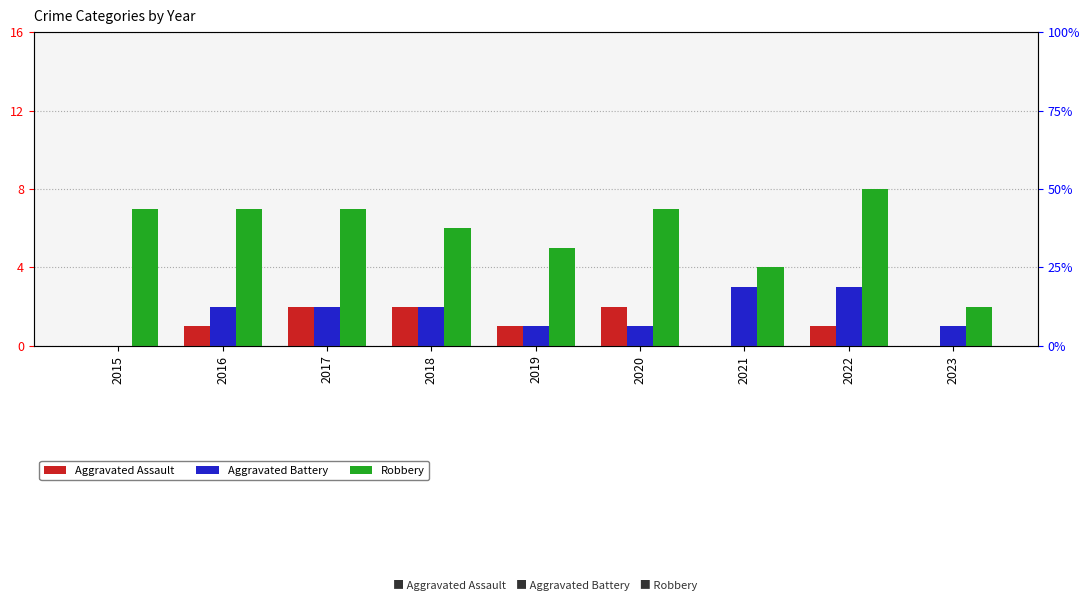

What is the average value of the Robbery series?

6